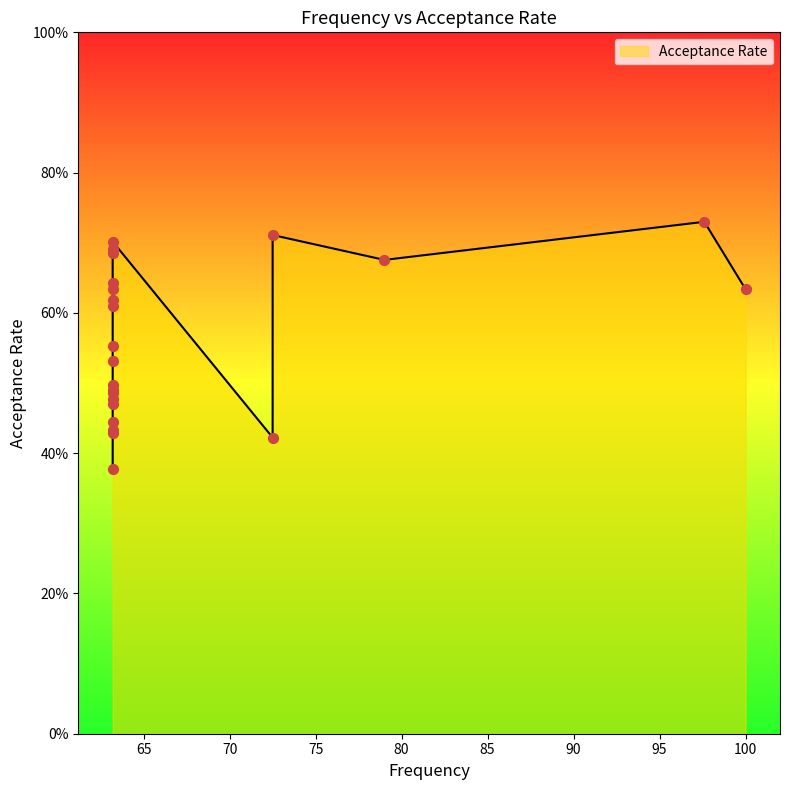

Which has a higher value, 63.2 or 63.2?

63.2